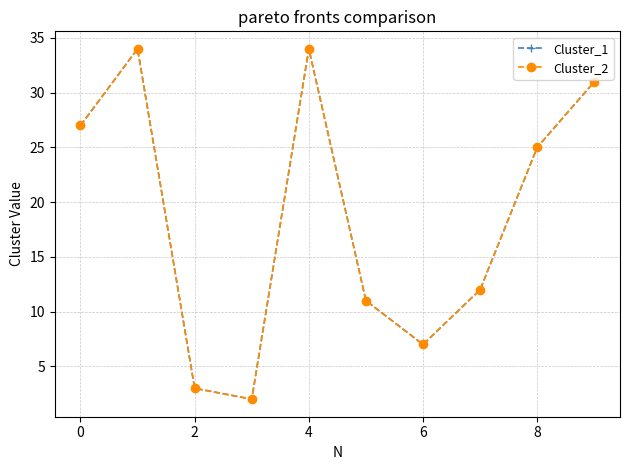

True or false: Cluster_1 has more than 2 points higher than both neighbors.

False